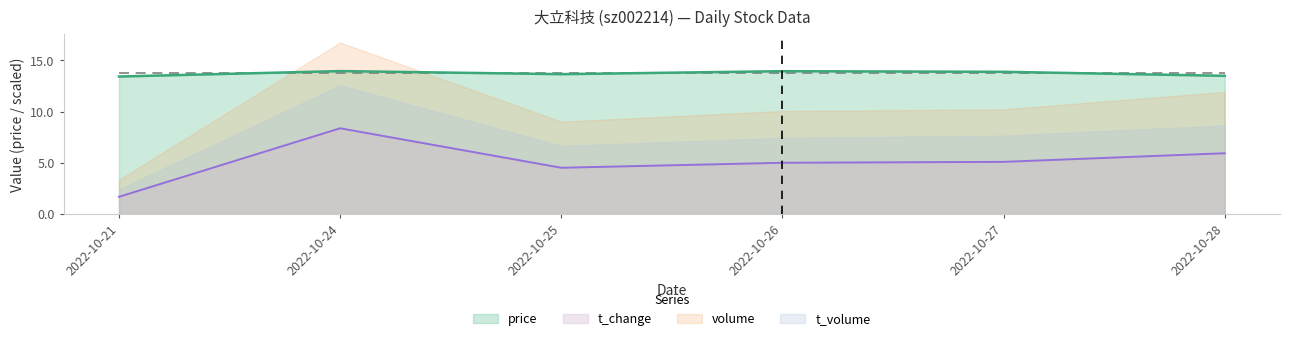

What is the average value of the volume series?

10.2